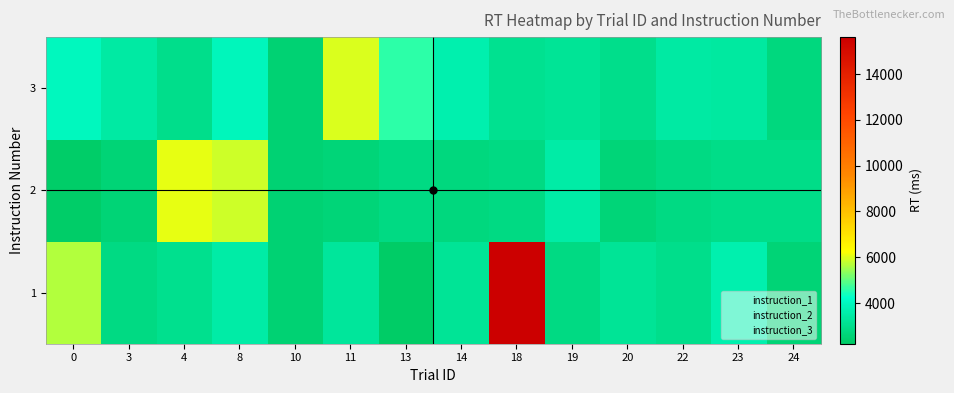

Is it true that 1 equals 803 at 8?

False